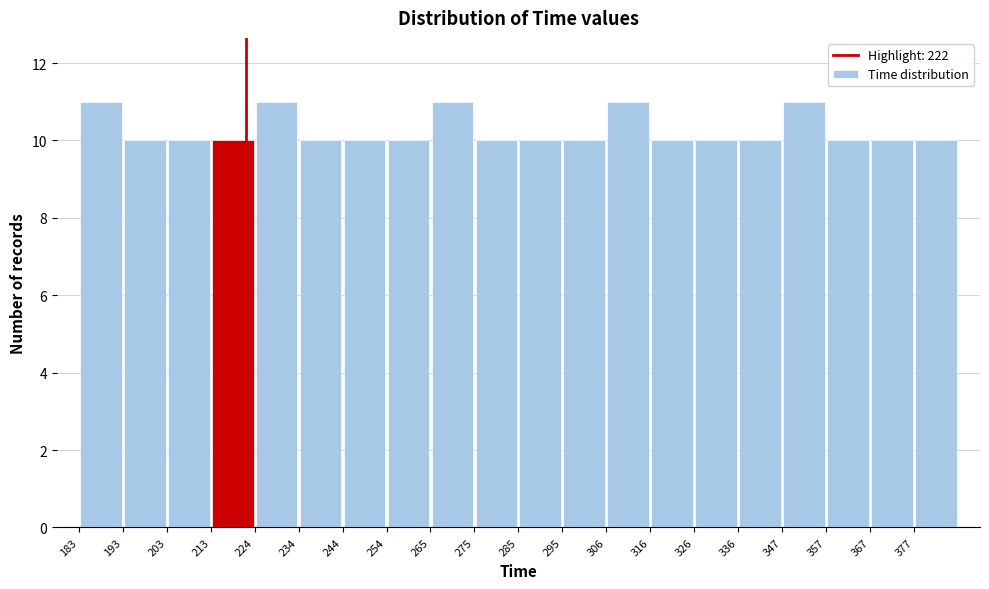

Reading left to right, list every bar in this chart as the range it spans on the x-axis followed by its height. Neither the bar edges nor the heights are printed on the chart, so give them approximately, as read against the axes.

184 to 194: 11
194 to 204: 10
204 to 214: 10
214 to 224: 10
224 to 234: 11
234 to 244: 10
244 to 254: 10
254 to 266: 10
266 to 276: 11
276 to 286: 10
286 to 296: 10
296 to 306: 10
306 to 316: 11
316 to 326: 10
326 to 336: 10
336 to 348: 10
348 to 358: 11
358 to 368: 10
368 to 378: 10
378 to 388: 10